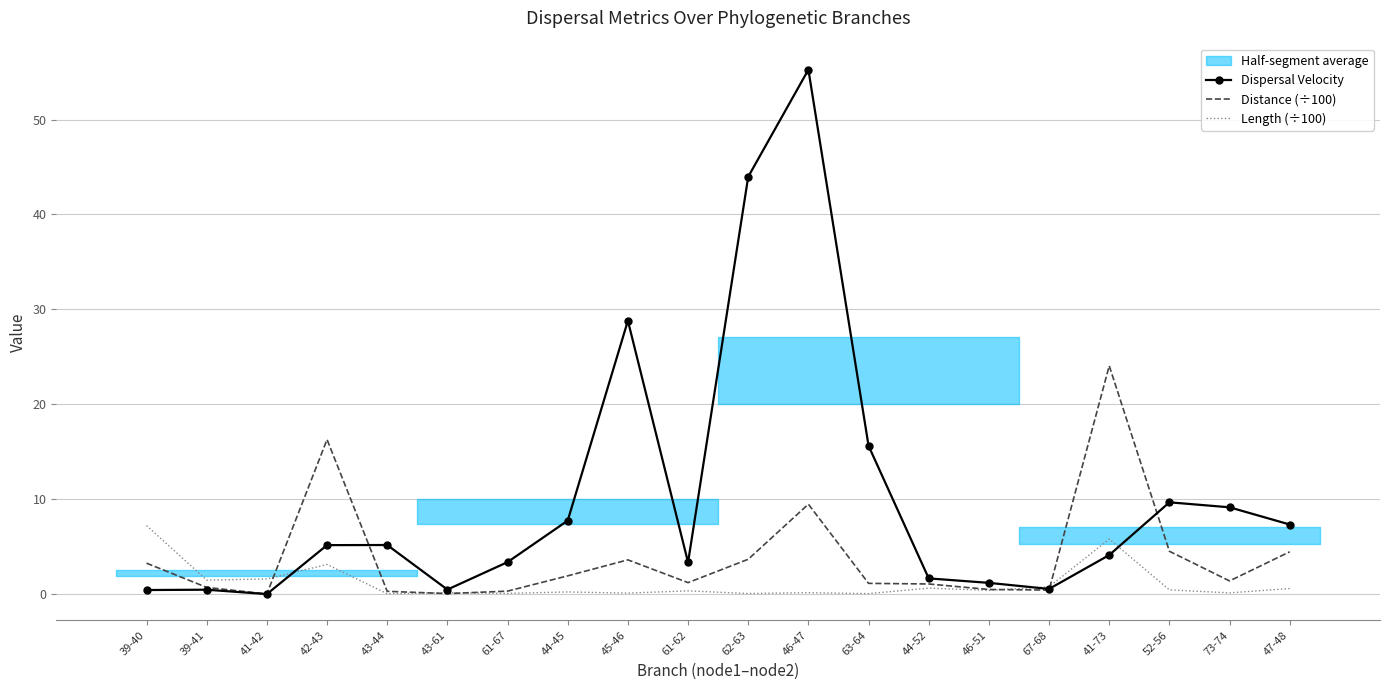

Which series has the widest spread of values?

Dispersal Velocity